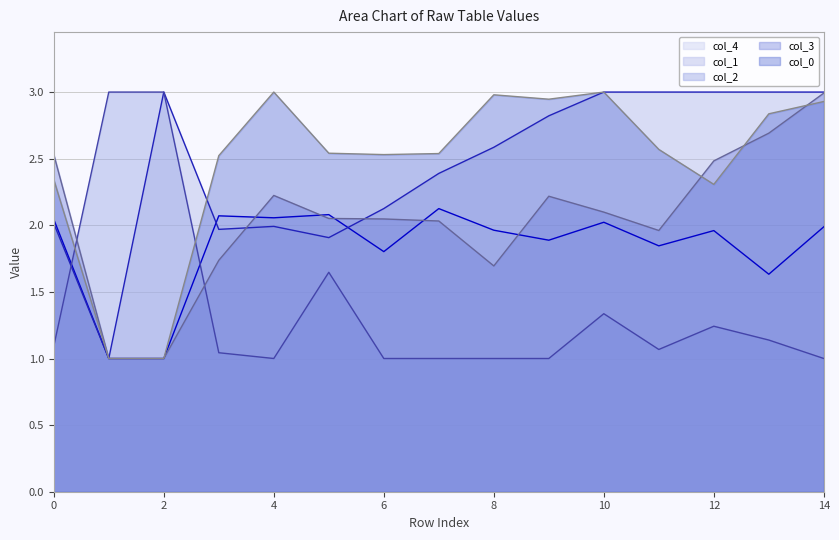

Reading left to right, list all the values displayed in this chart.

col_4: 0=2.0	1=1.0	2=1.0	3=2.1	4=2.1	5=2.1	6=1.8	7=2.1	8=2.0	9=1.9	10=2.0	11=1.8	12=2.0	13=1.6	14=2.0
col_1: 0=2.0	1=1.0	2=3.0	3=2.0	4=2.0	5=1.9	6=2.1	7=2.4	8=2.6	9=2.8	10=3.0	11=3.0	12=3.0	13=3.0	14=3.0
col_2: 0=1.1	1=3.0	2=3.0	3=1.0	4=1.0	5=1.6	6=1.0	7=1.0	8=1.0	9=1.0	10=1.3	11=1.1	12=1.2	13=1.1	14=1.0
col_3: 0=2.5	1=1.0	2=1.0	3=1.7	4=2.2	5=2.1	6=2.0	7=2.0	8=1.7	9=2.2	10=2.1	11=2.0	12=2.5	13=2.7	14=3.0
col_0: 0=2.3	1=1.0	2=1.0	3=2.5	4=3.0	5=2.5	6=2.5	7=2.5	8=3.0	9=2.9	10=3.0	11=2.6	12=2.3	13=2.8	14=2.9